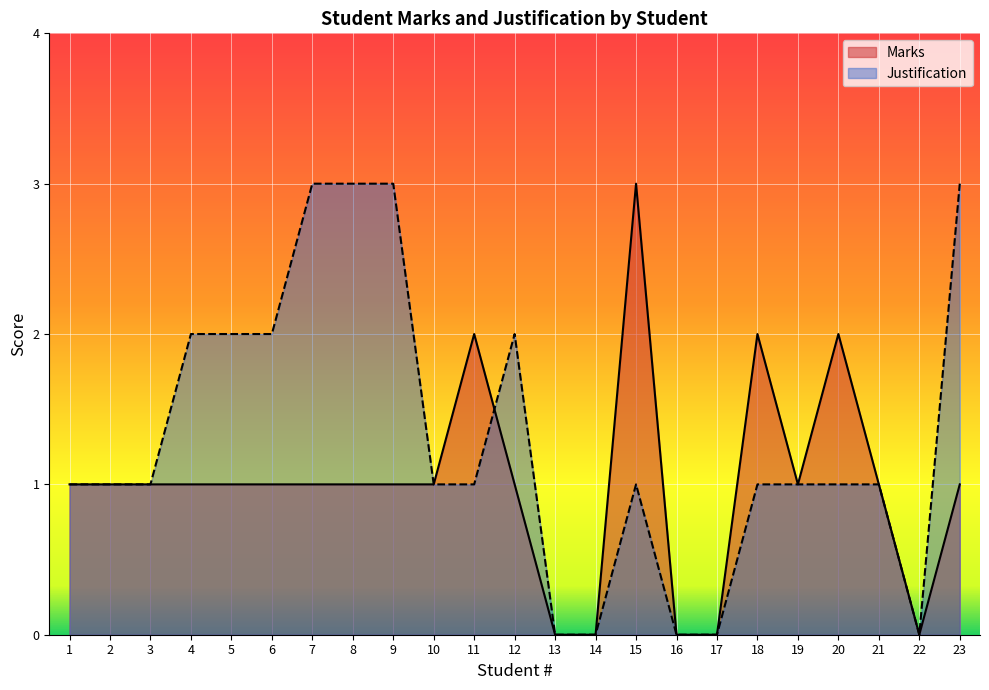

True or false: Justification has a value of 1 at 19.

False